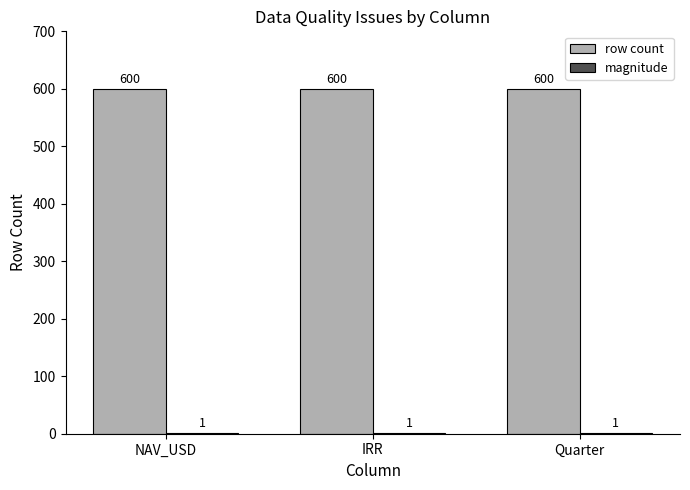

What is the maximum value shown in the chart?

600